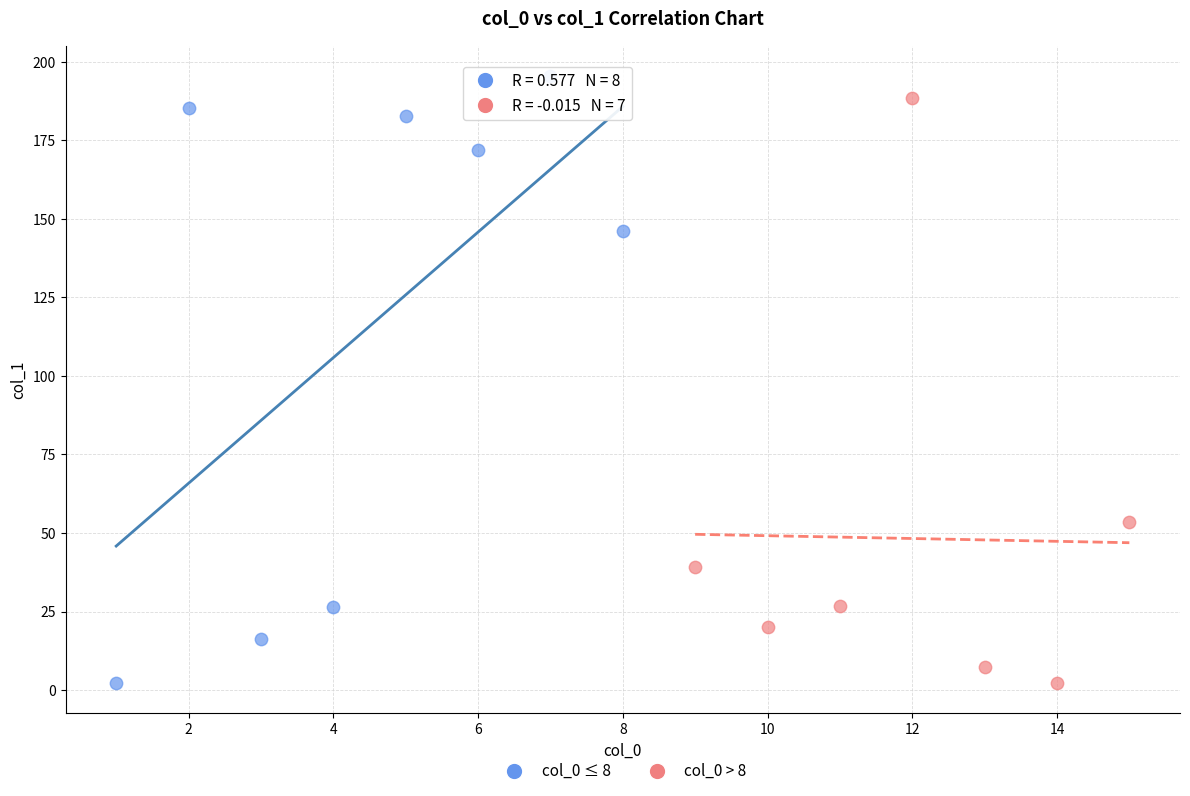

What are all the series names shown in the legend?

col_0 ≤ 8, col_0 > 8